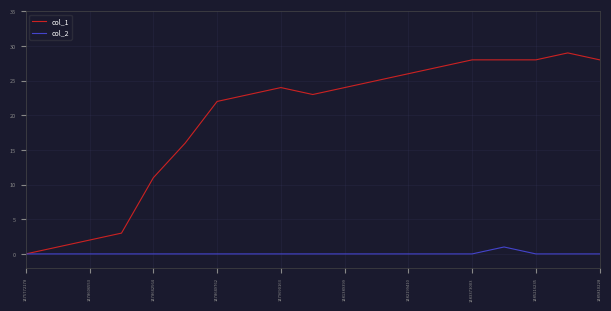

Which series has the widest spread of values?

col_1